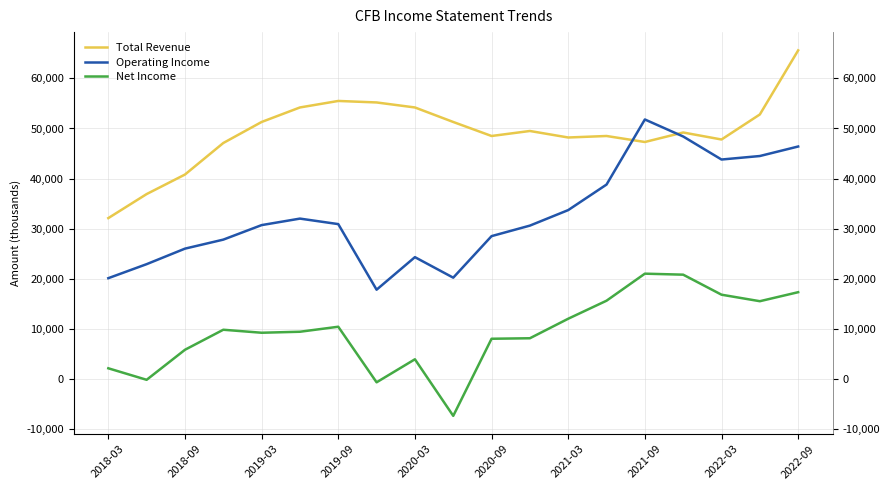

True or false: Net Income and Total Revenue cross at least once.

False